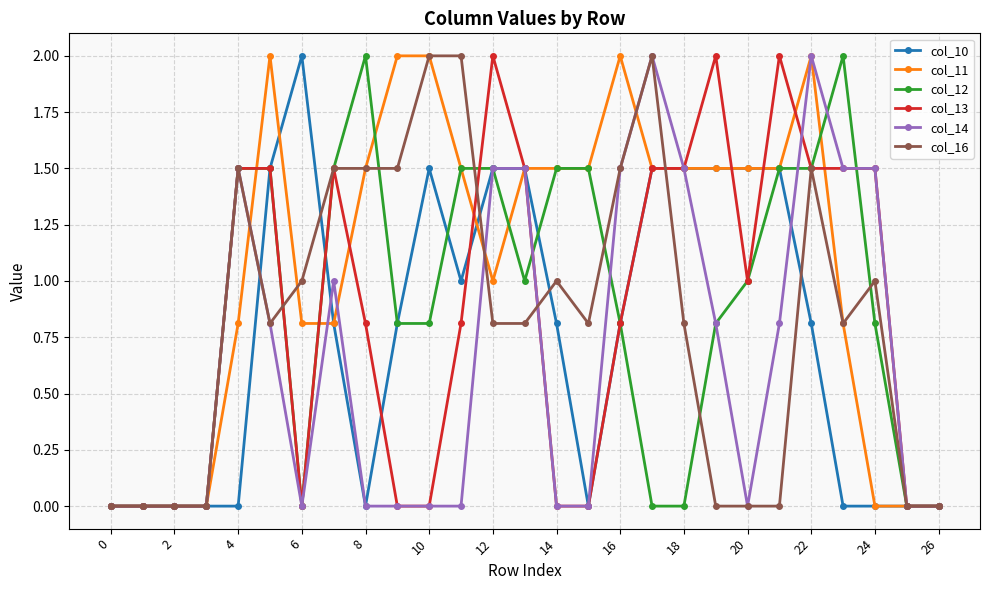

What is the greatest value displayed?

2.0